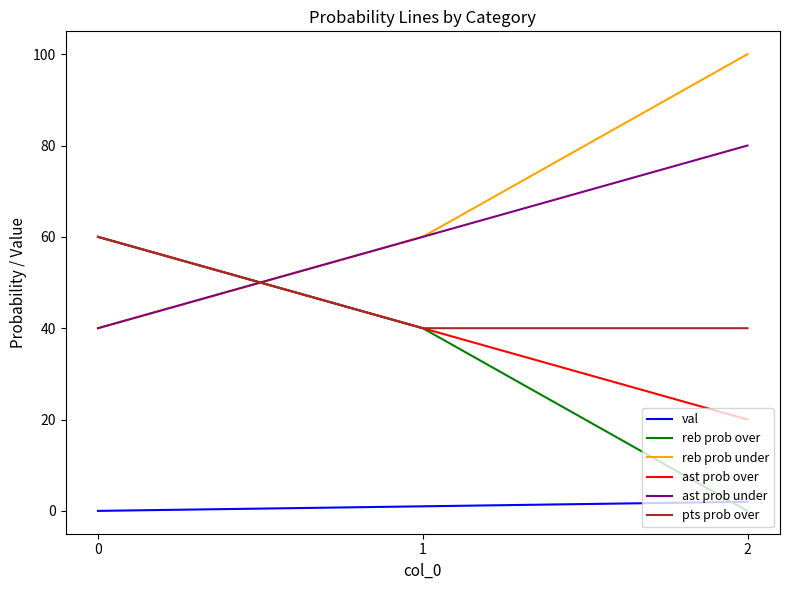

Is the value of val at 0 greater than the value of pts prob over at 1?

No